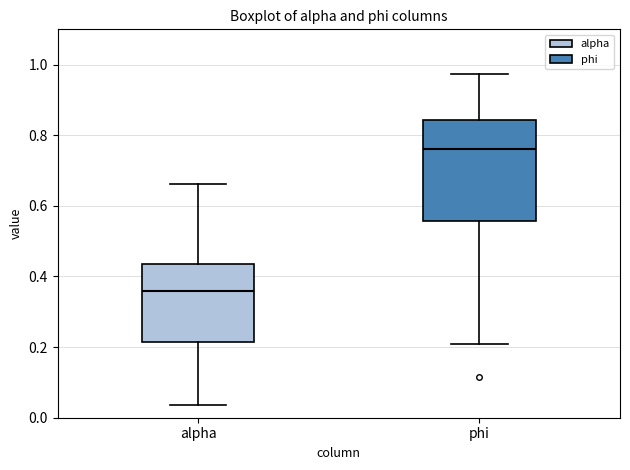

Reading left to right, read every box against the y-axis: the position of its median line, the range the box covers, and the ends of its whiskers. The values are not printed on the chart, so give them approximately, as read against the axis.

alpha: median 0.36, box 0.22 to 0.44, whiskers 0.04 to 0.66
phi: median 0.76, box 0.56 to 0.84, whiskers 0.20 to 0.98